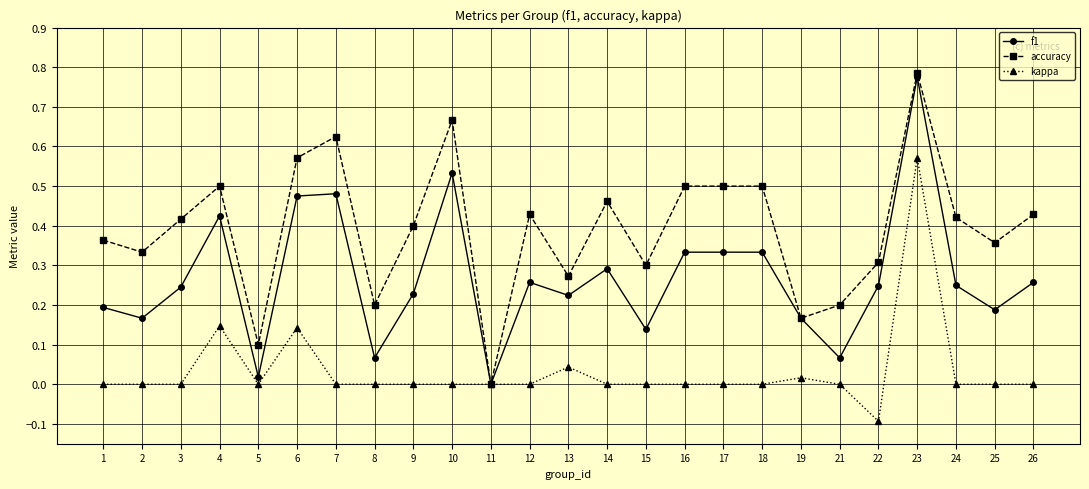

At which category is the sum across all series the highest?

23